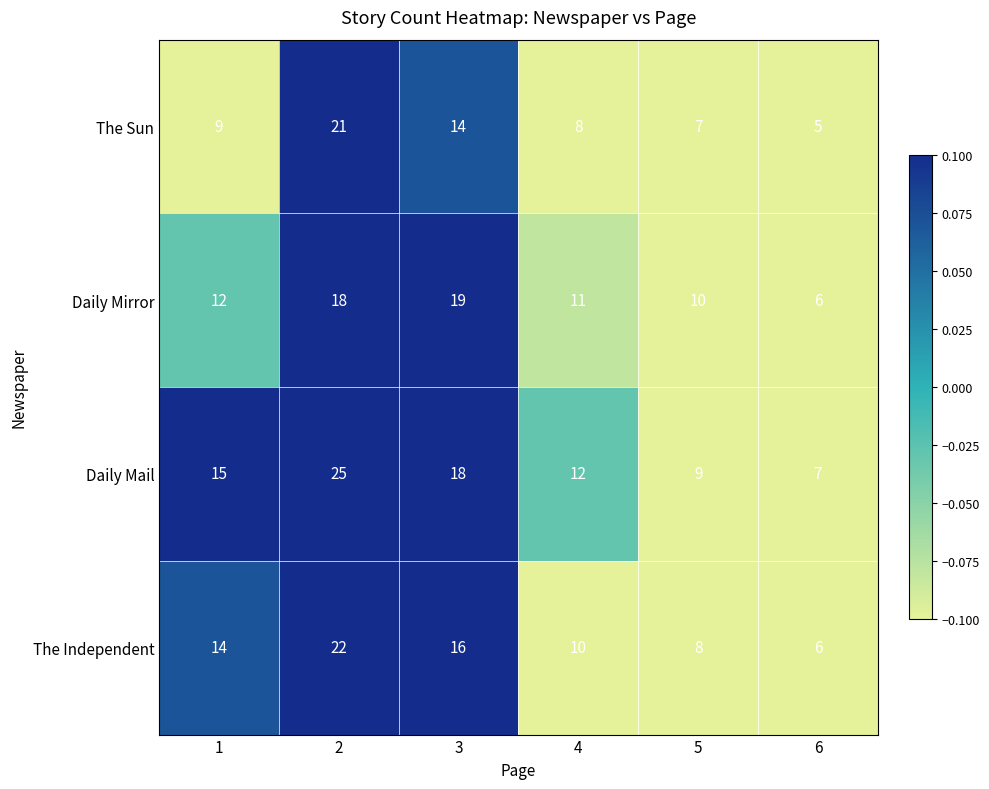

What value does the Daily Mail series have at 1?

15